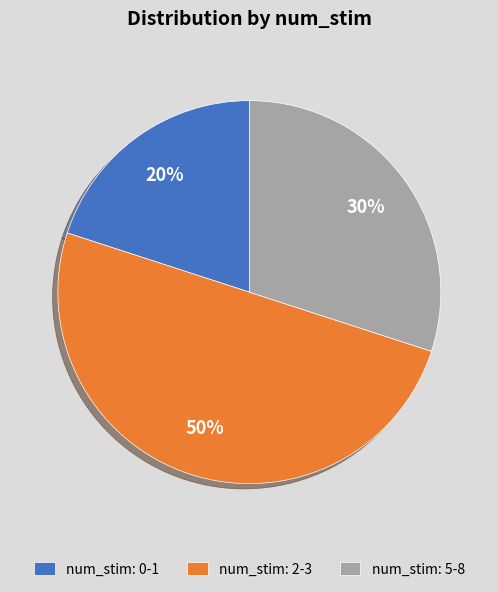

Which category has the smallest portion of the pie?

num_stim: 0-1